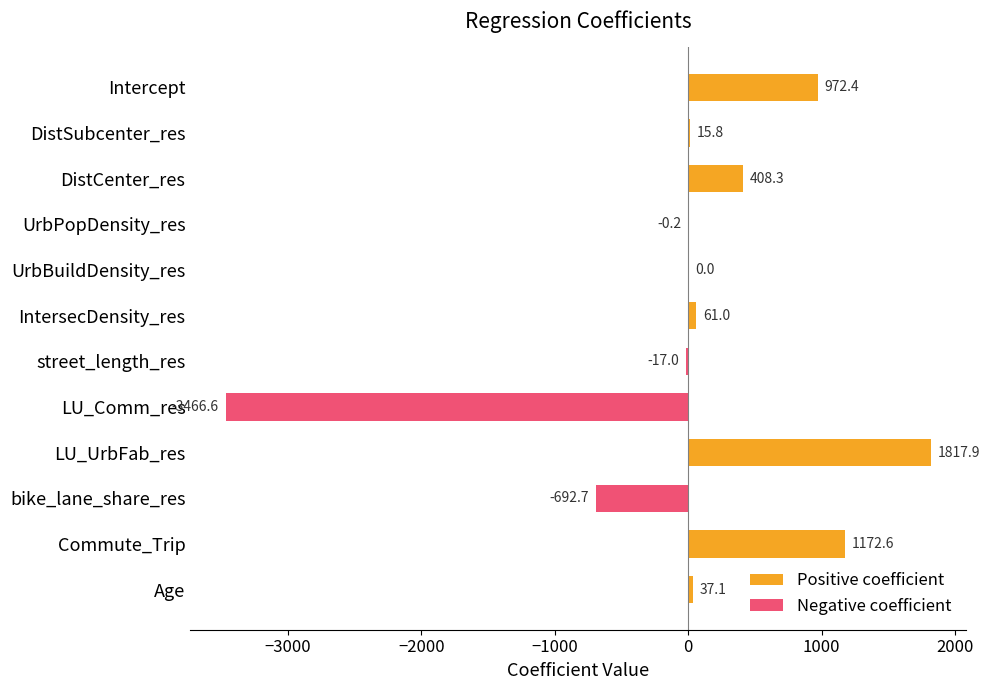

Where is the data nearest to the value -824?

bike_lane_share_res